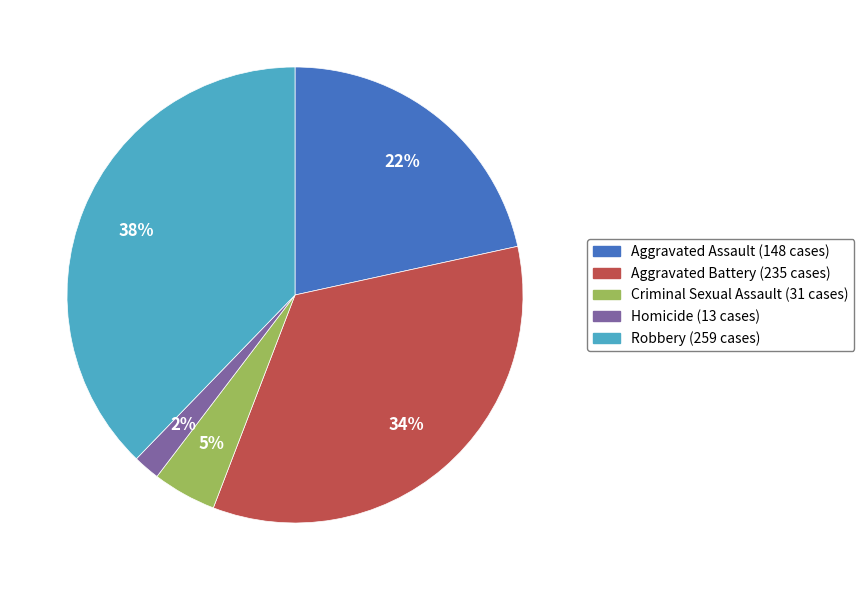

Does any single category account for the majority?

No